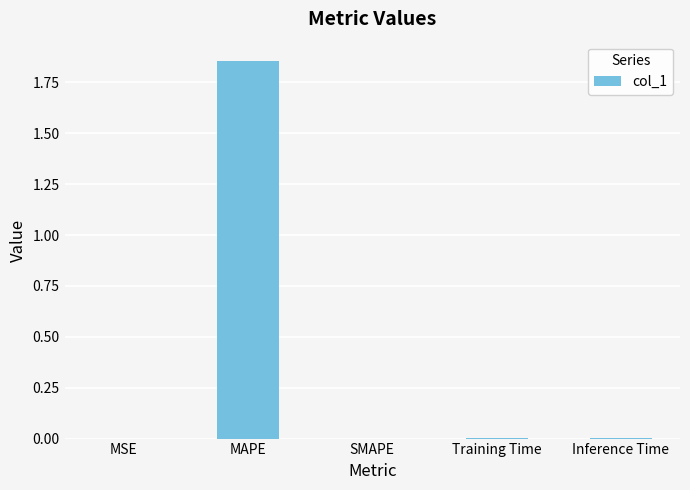

The value at MSE is 0.0. True or false?

True